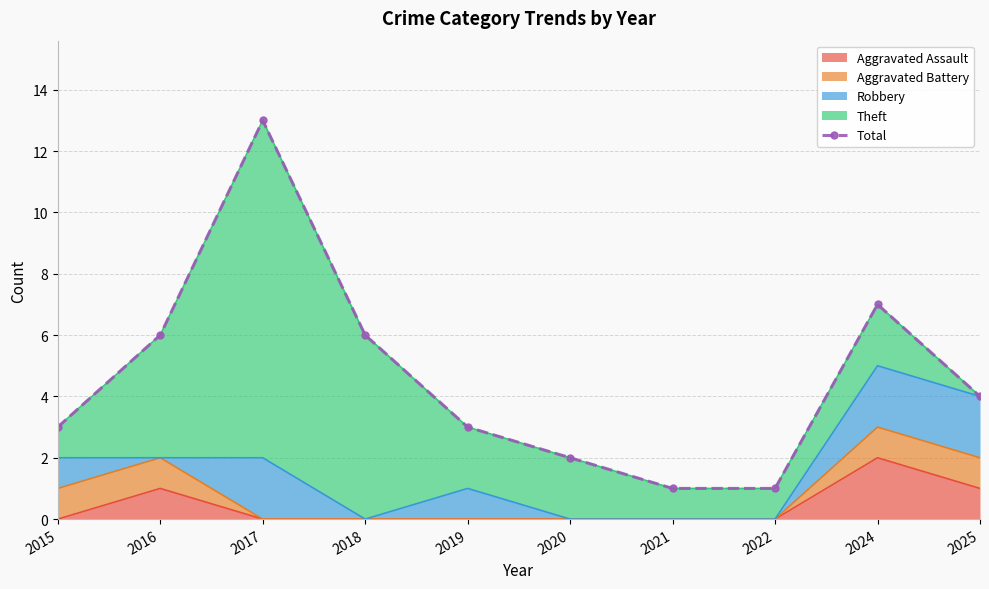

Reading right to left, what are all the values shown in this chart?

4	7	1	1	2	3	6	13	6	3